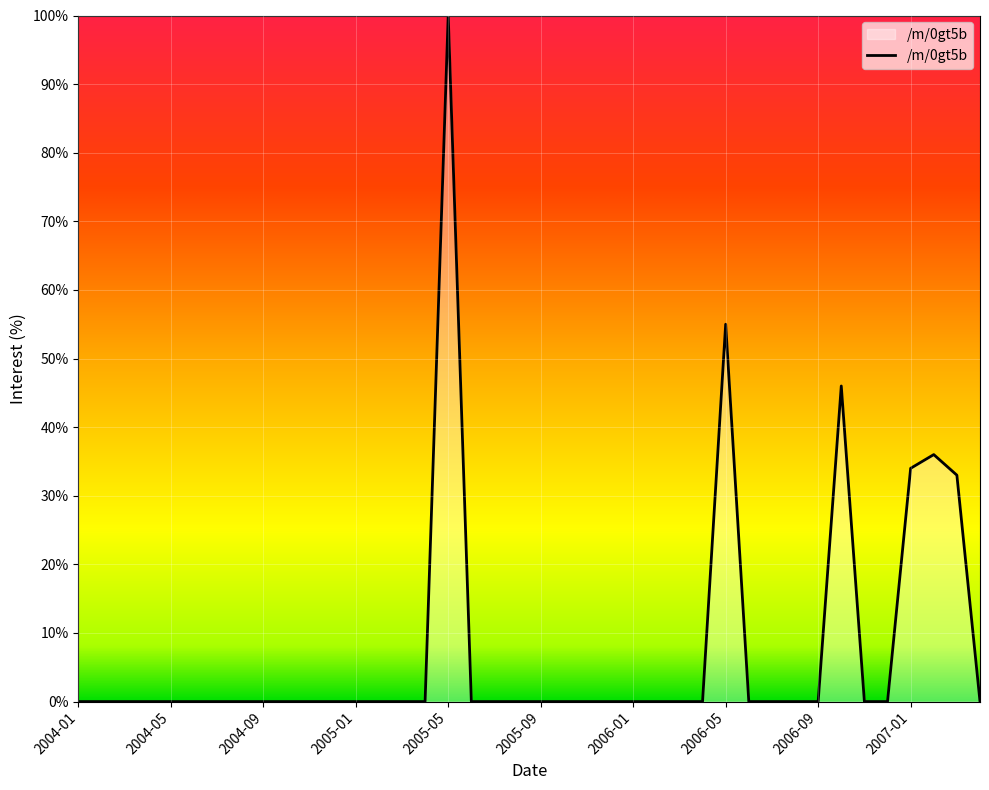

What is the difference between the maximum and minimum values?

100